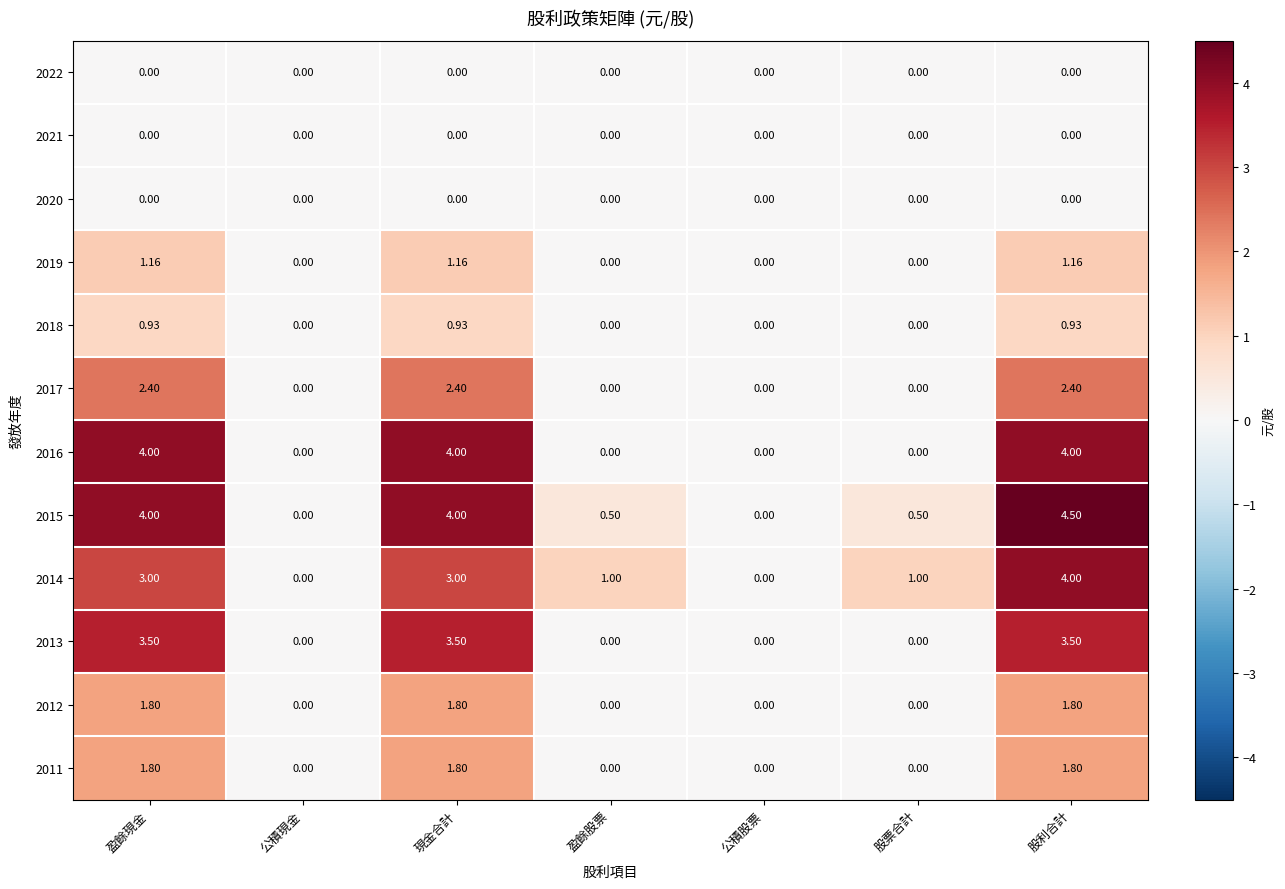

At which category is the sum across all series the highest?

股利合計